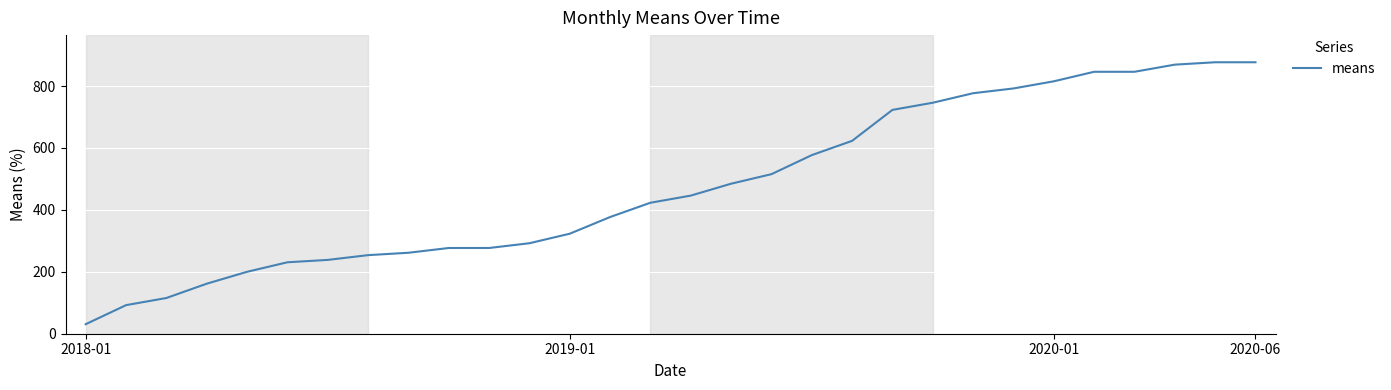

What is the maximum value shown in the chart?

876.9